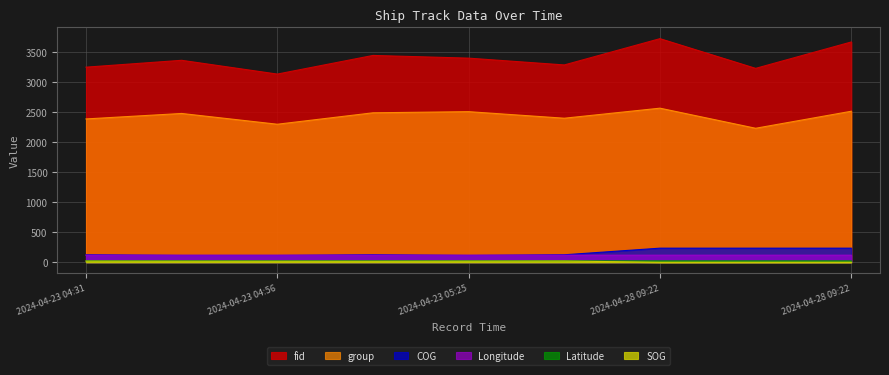

Where is the first local minimum for SOG?

2024-04-23 05:10:23